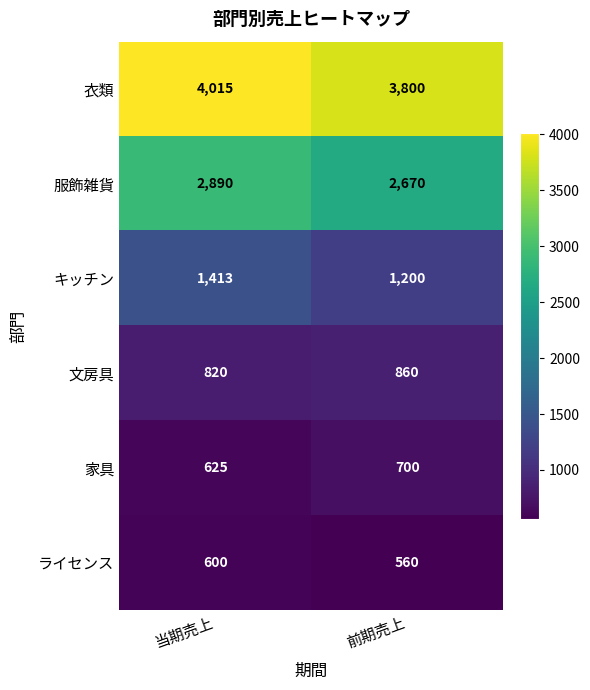

At which label is キッチン closest to 1306?

前期売上